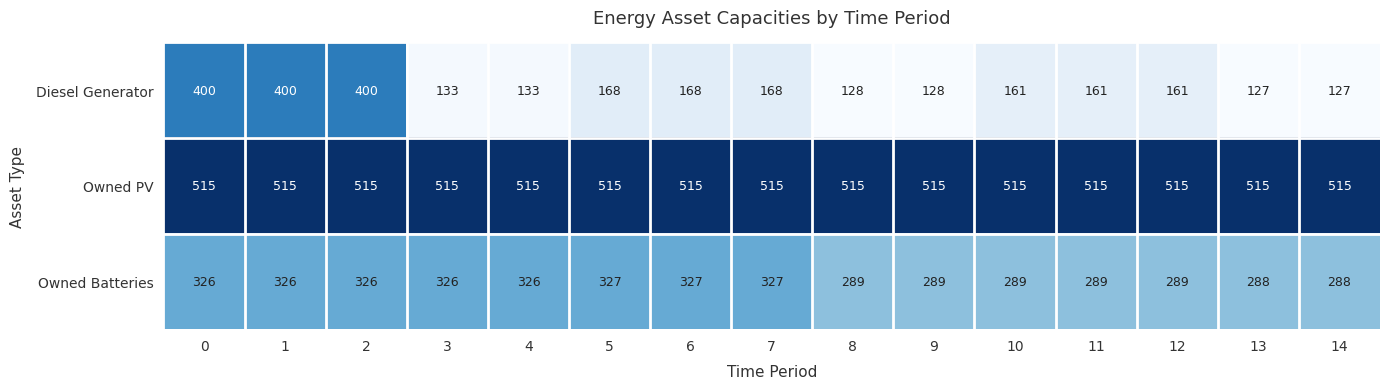

List the series in order of their peak value, lowest first.

Owned Batteries, Diesel Generator, Owned PV